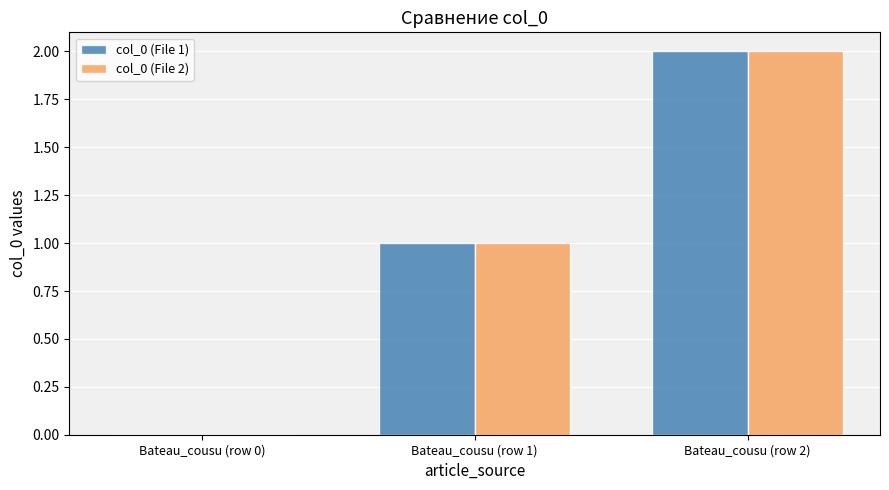

Read the col_0 (File 1) value at Bateau_cousu (row 2).

2